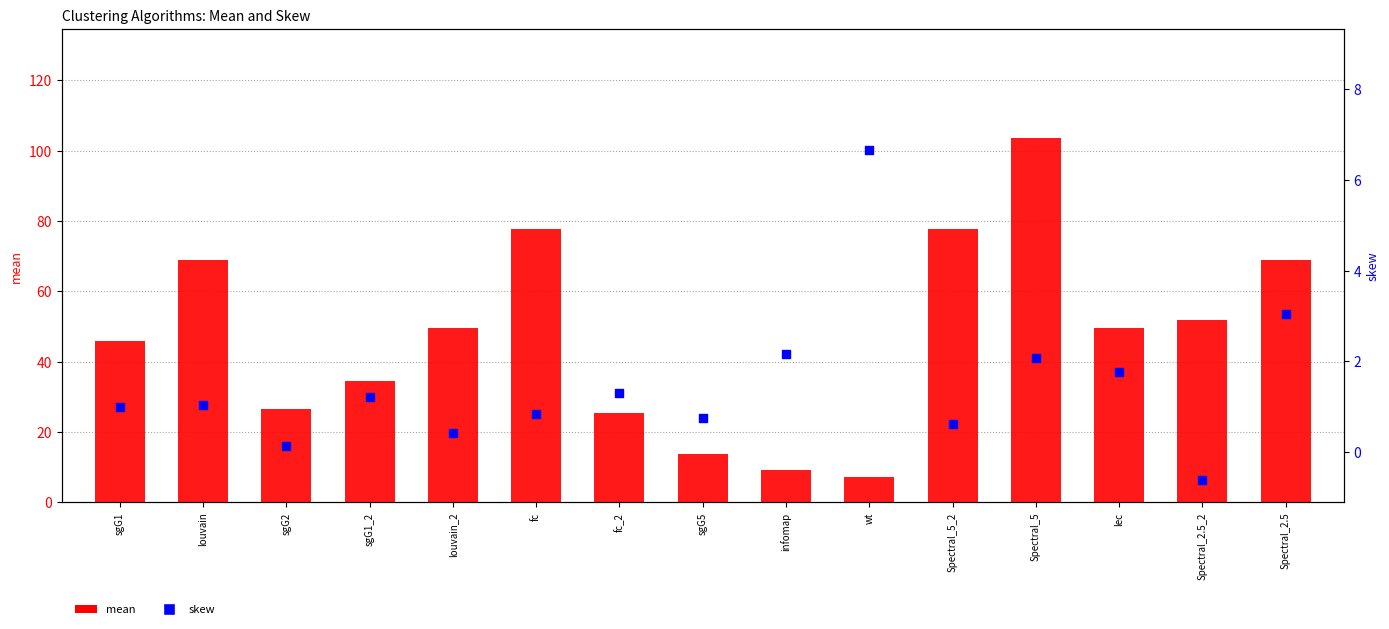

What is the total value across all series at sgG2?

26.6